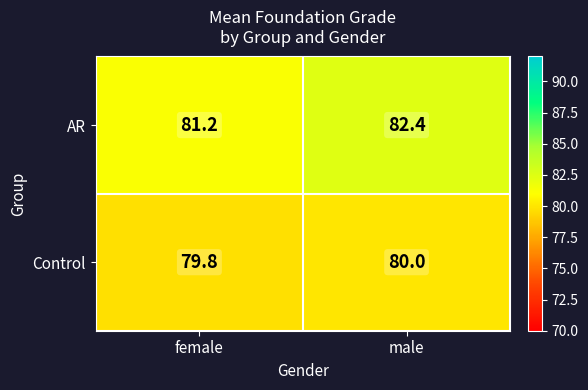

Rank the series by their maximum value, from highest to lowest.

AR, Control